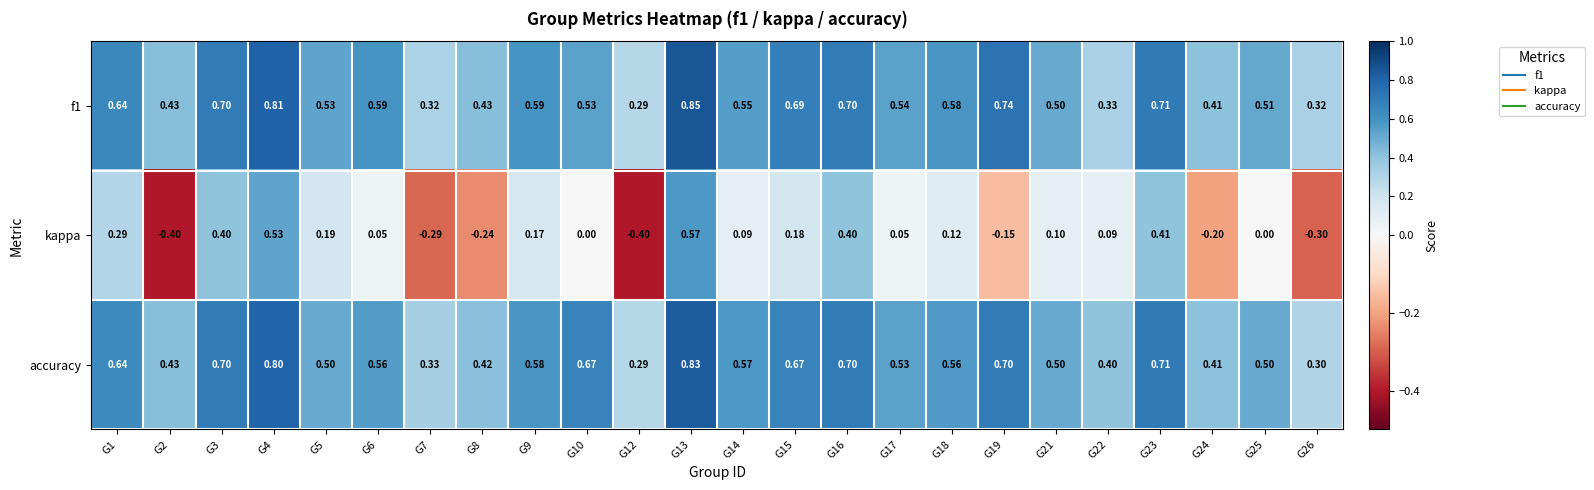

Which series has the largest range (max minus min)?

kappa